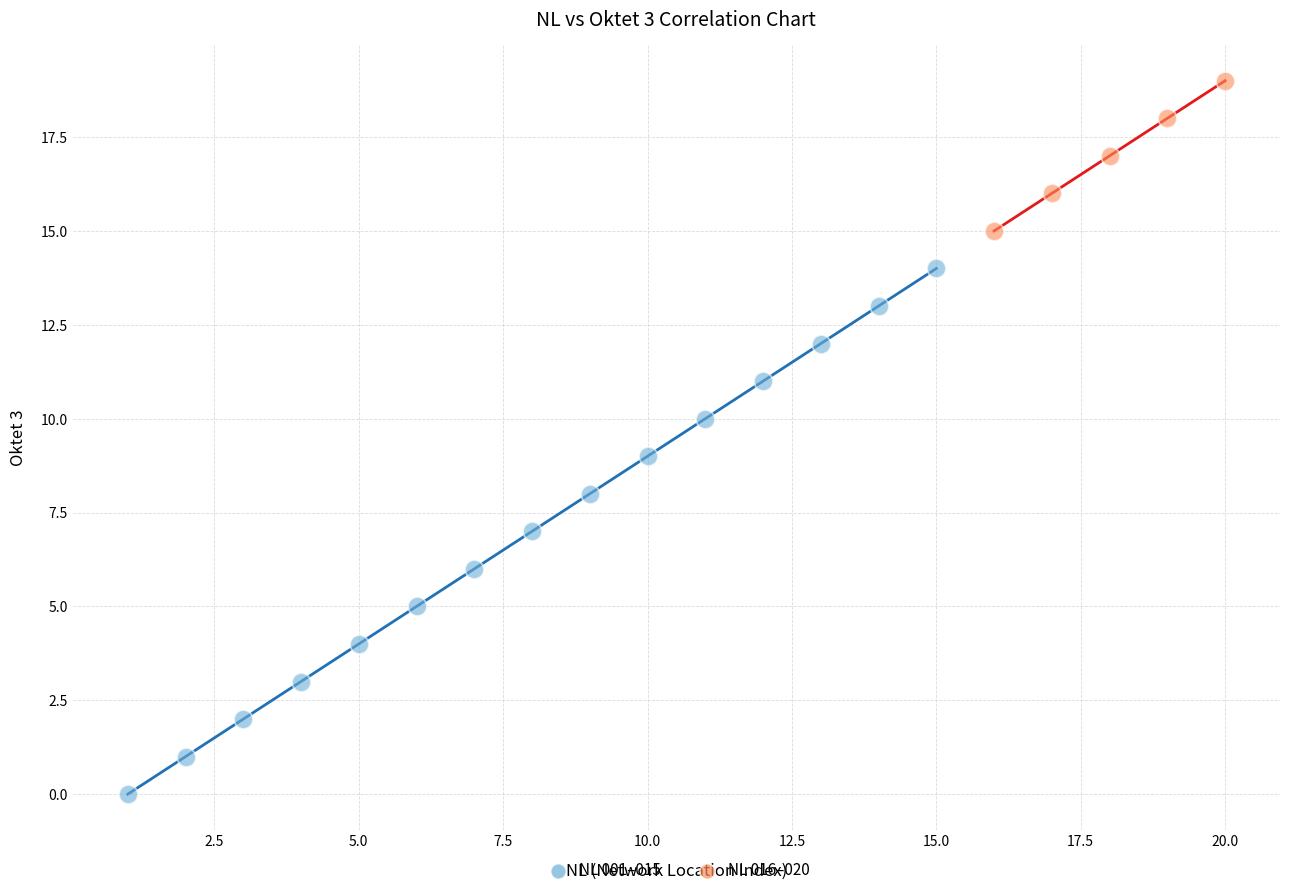

Which series has the largest Y range (max minus min)?

NL 001–015